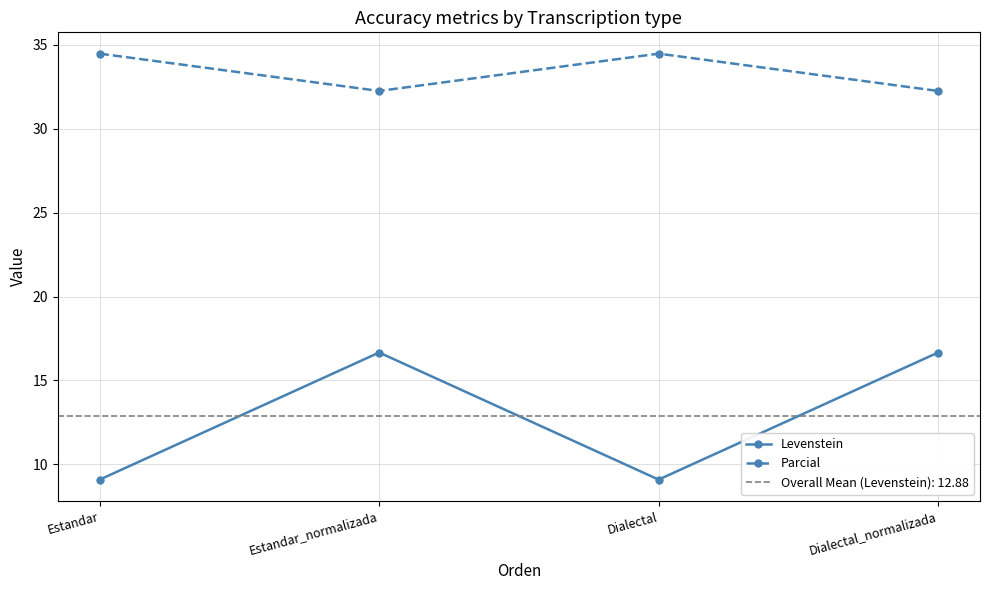

In Parcial, how many points are higher than both neighbors (excluding endpoints)?

1